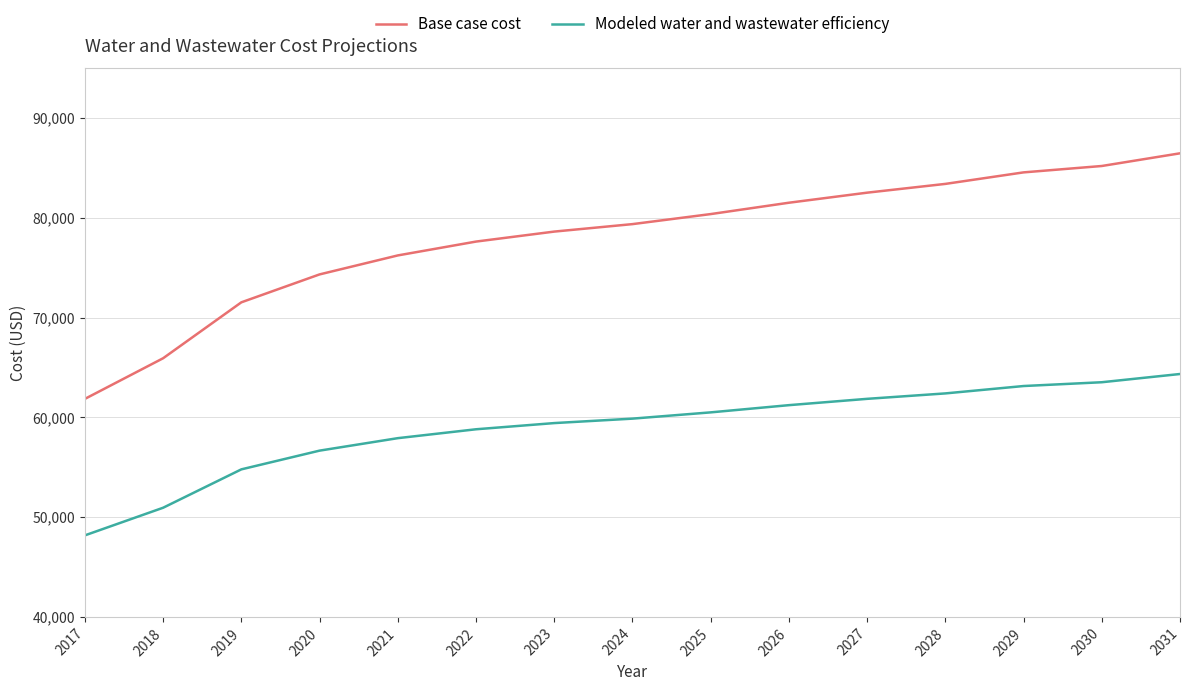

True or false: Modeled water and wastewater efficiency and Base case cost intersect in this chart.

False